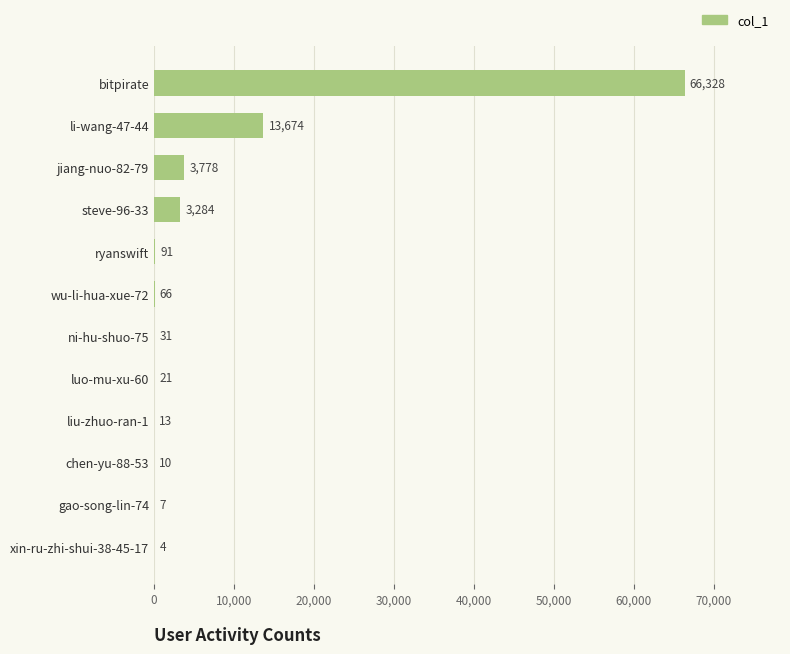

True or false: the data shows 20843 at li-wang-47-44.

False